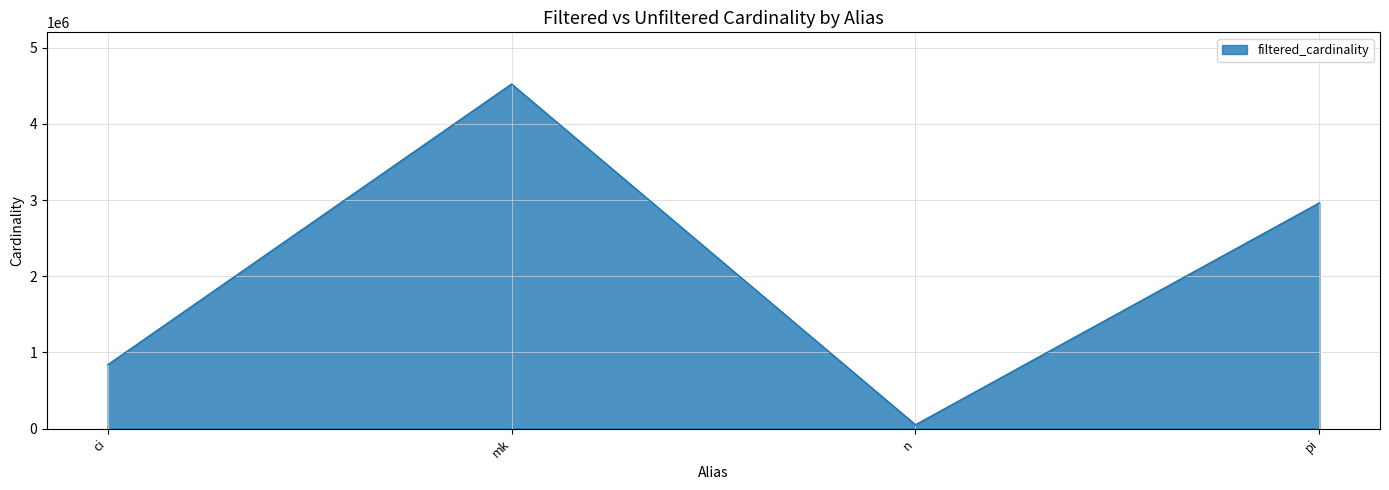

Count the values in the range 836701 to 4523930.

3